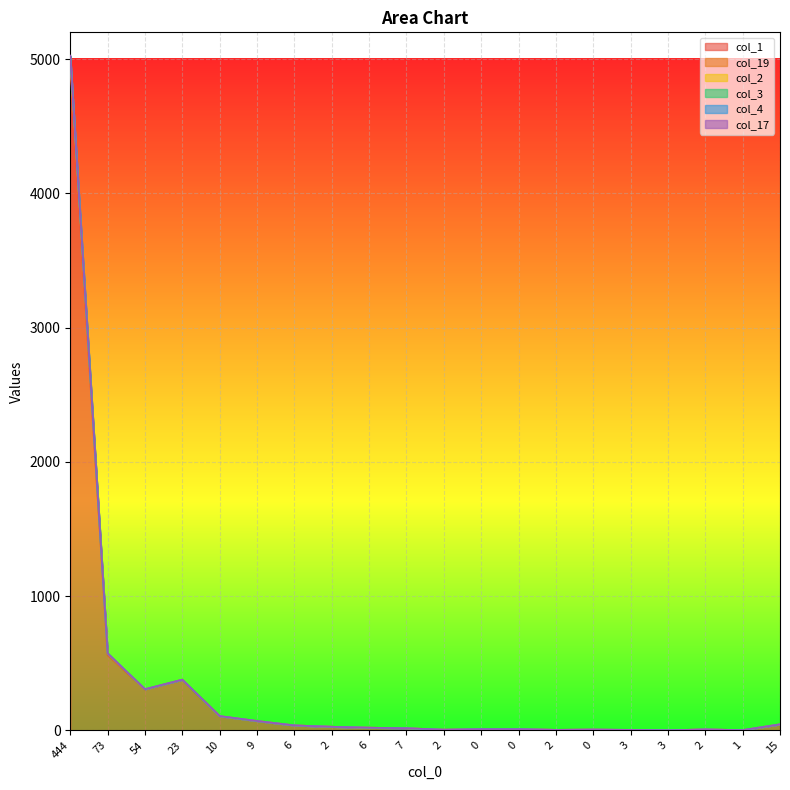

Which category has the highest value in the col_2 series?

444